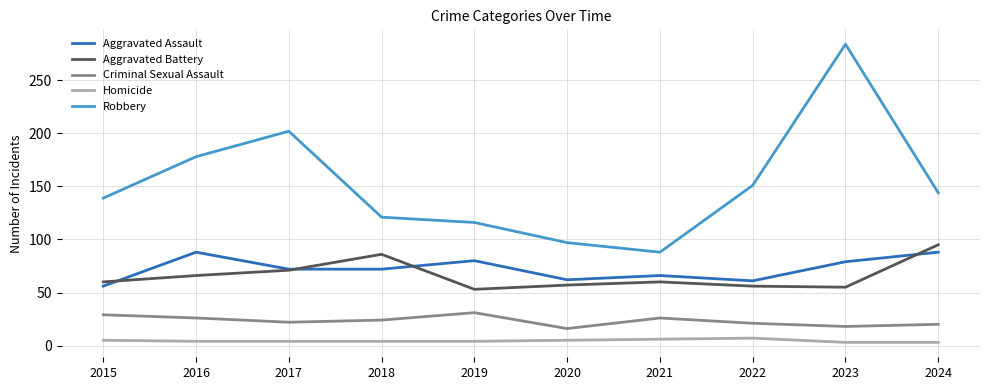

Rank the series at 2023 from lowest to highest value.

Homicide, Criminal Sexual Assault, Aggravated Battery, Aggravated Assault, Robbery